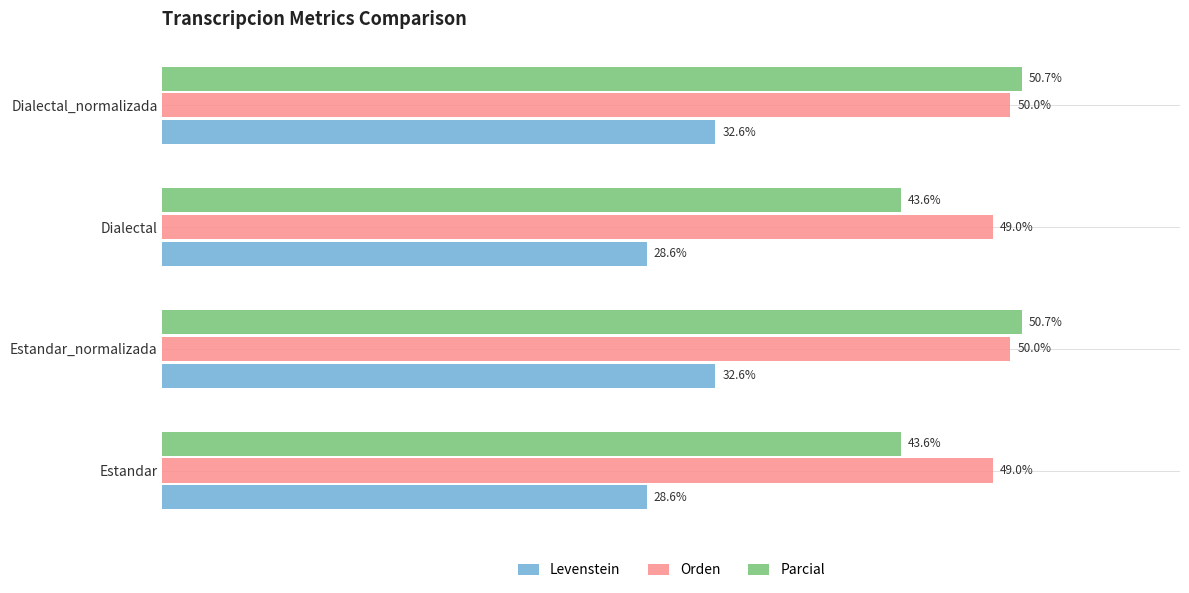

Is the value of Orden at Dialectal greater than the value of Parcial at Dialectal_normalizada?

No